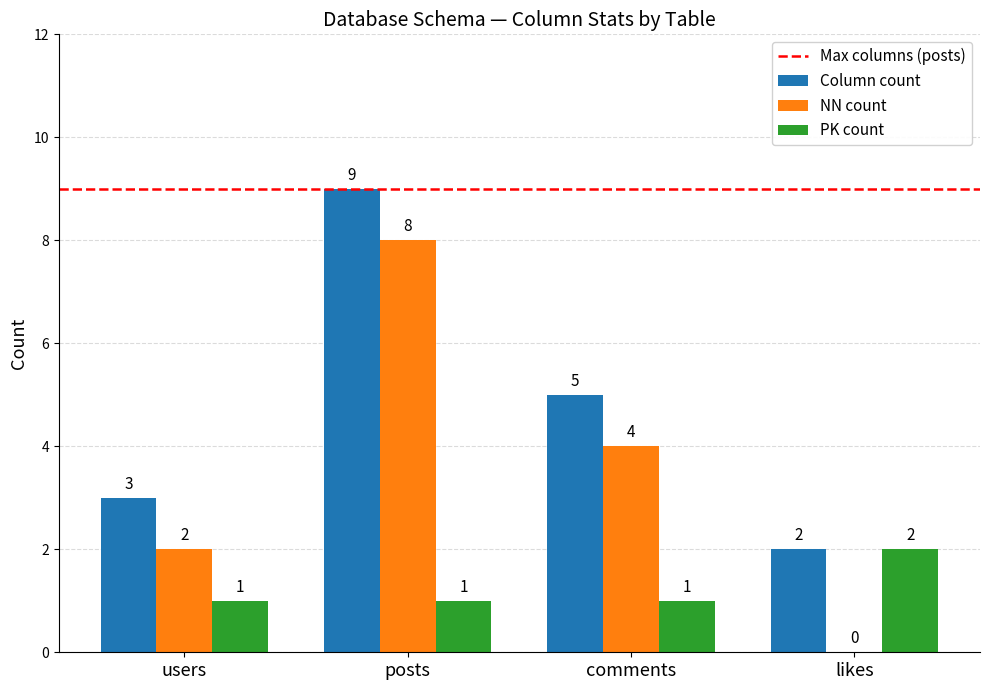

At which label does NN count first exceed 4?

posts